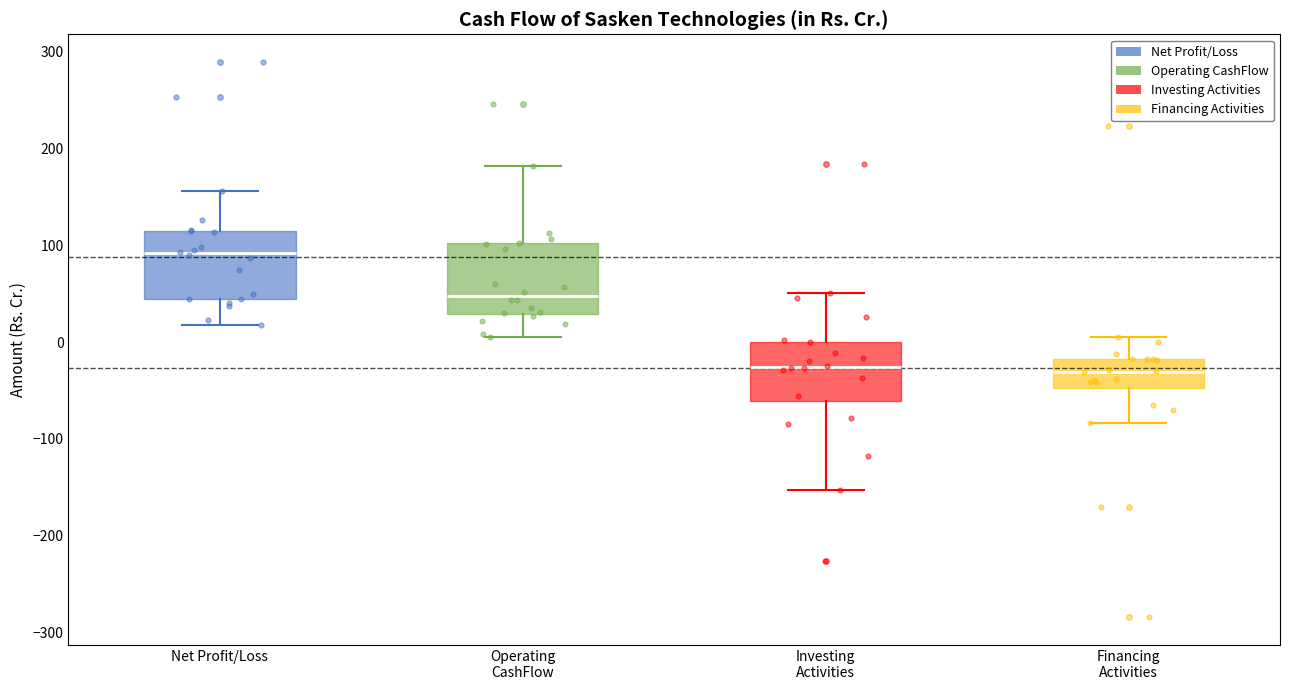

Where is the upper edge of the box for Net Profit/Loss on the y-axis? The values are not printed on the chart, so give them approximately, as read against the axis.

120